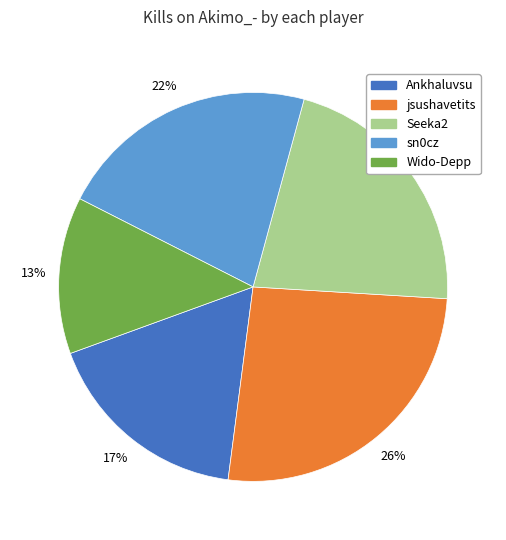

To the nearest percent, what is the average slice percentage?

20%